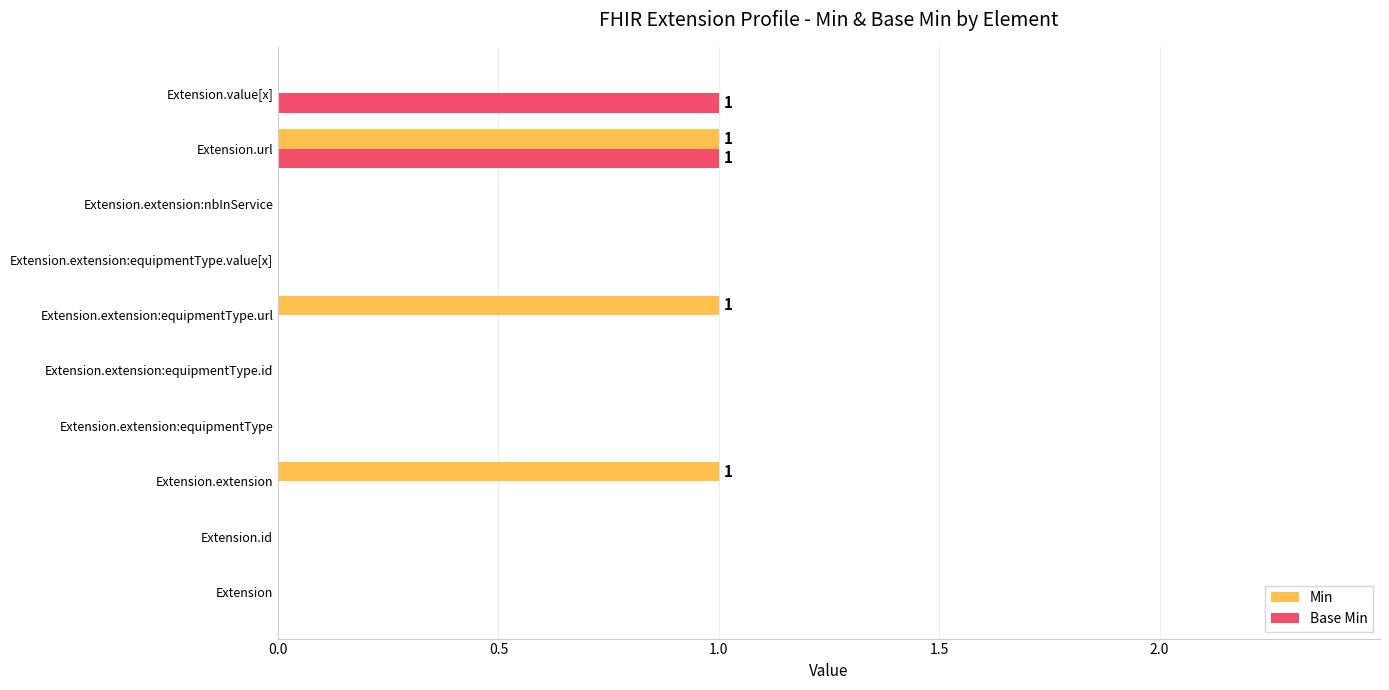

Is it true that Base Min equals -1 at Extension?

False